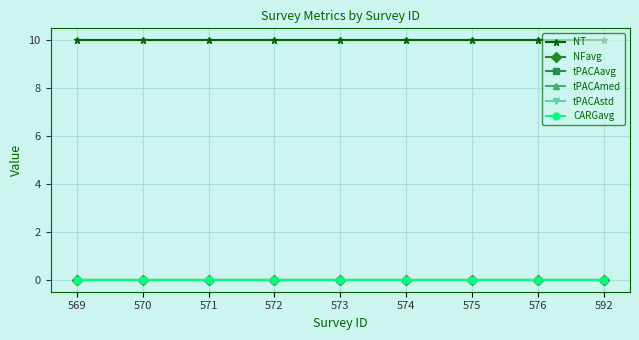

Reading left to right, extract all data points from this chart.

NT: 569=10	570=10	571=10	572=10	573=10	574=10	575=10	576=10	592=10
NFavg: 569=0	570=0	571=0	572=0	573=0	574=0	575=0	576=0	592=0
tPACAavg: 569=0	570=0	571=0	572=0	573=0	574=0	575=0	576=0	592=0
tPACAmed: 569=0	570=0	571=0	572=0	573=0	574=0	575=0	576=0	592=0
tPACAstd: 569=0	570=0	571=0	572=0	573=0	574=0	575=0	576=0	592=0
CARGavg: 569=0	570=0	571=0	572=0	573=0	574=0	575=0	576=0	592=0